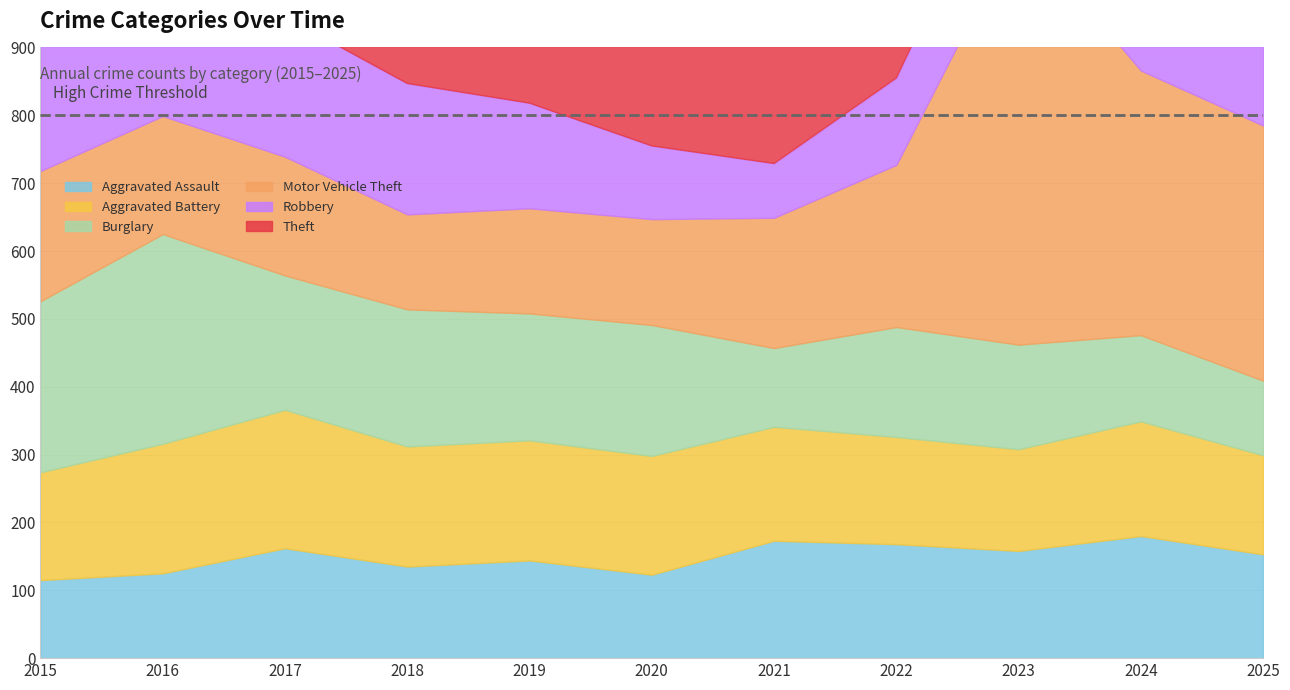

Reading right to left, extract all data points from this chart.

Aggravated Assault: 153	180	158	168	173	123	144	135	162	125	115
Aggravated Battery: 146	169	150	158	168	175	177	177	204	191	159
Burglary: 110	127	154	162	116	193	187	202	198	309	252
Motor Vehicle Theft: 376	390	617	239	192	156	155	140	175	174	192
Robbery: 120	134	155	128	80	108	155	193	206	239	217
Theft: 608	578	594	655	535	600	790	838	870	842	760